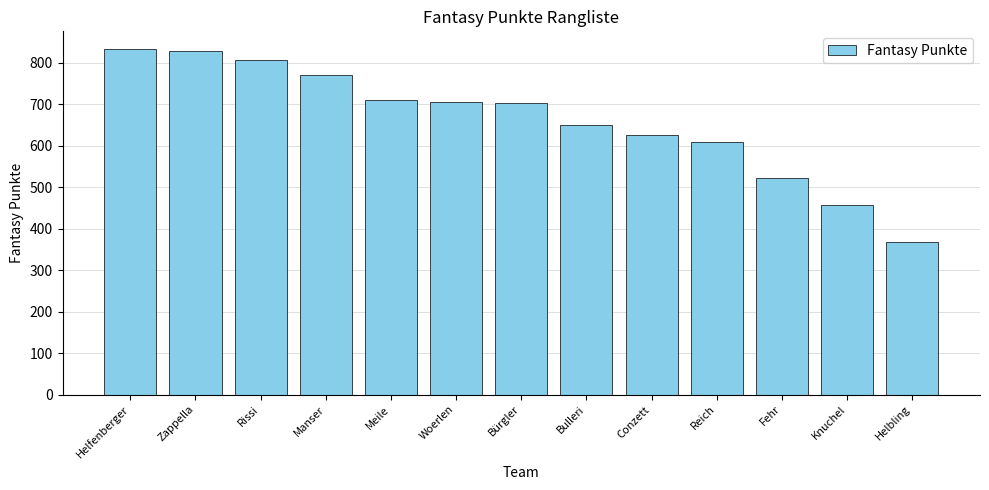

Is it true that the value at Meile is 367?

False